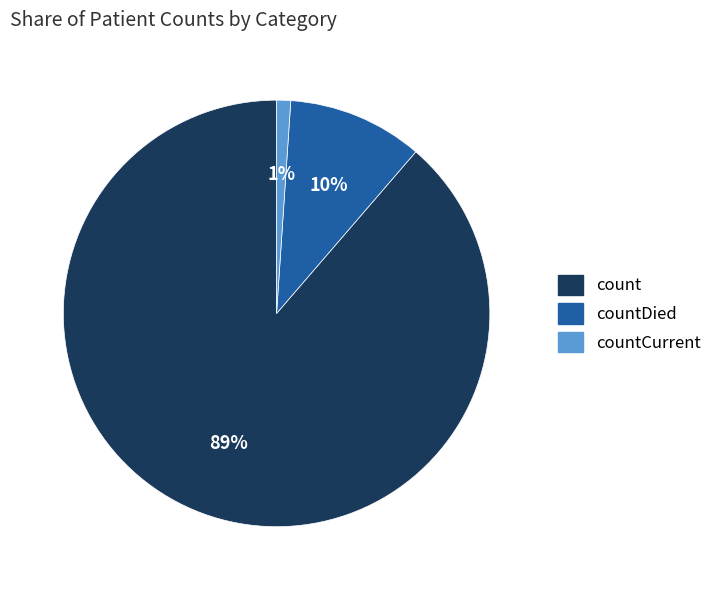

To the nearest percent, what is the difference between the largest and smallest slice percentages?

88%